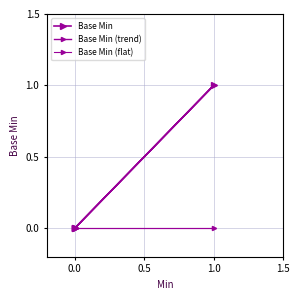

At which category does the chart reach its peak across all series?

1